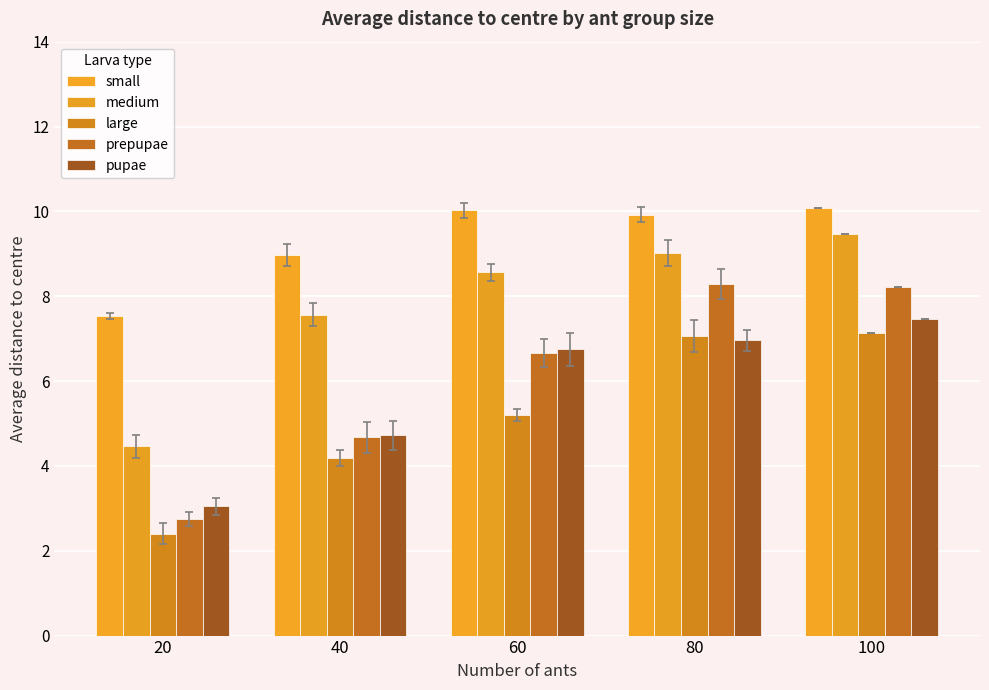

Count the number of data series in this chart.

5